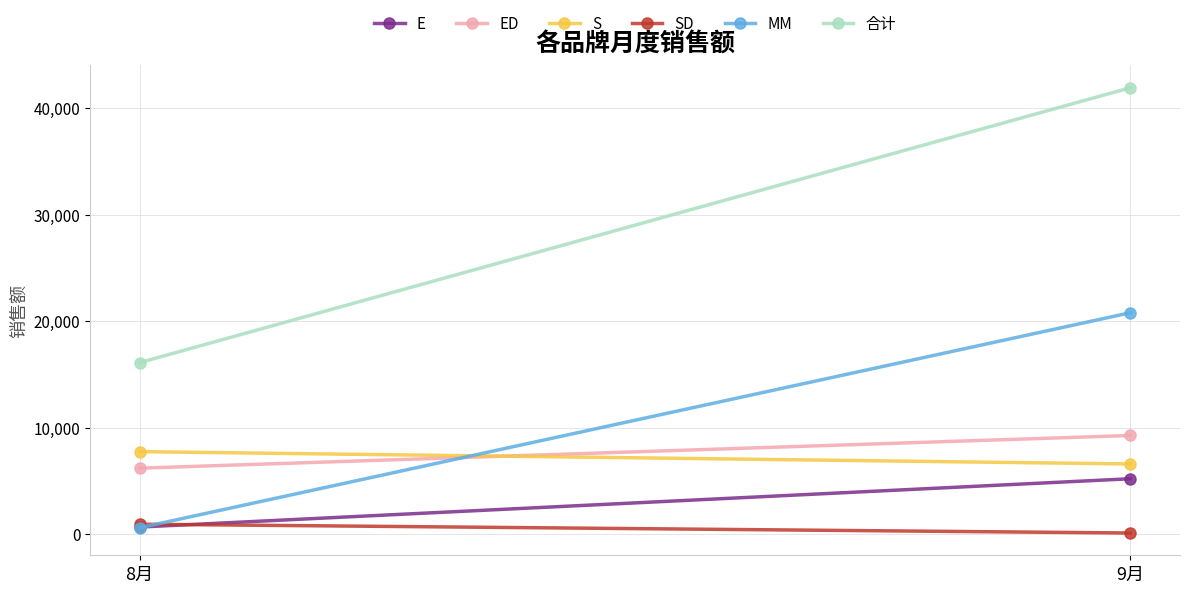

What is the sum of the 合计 values at 8月 and 9月?

58025.0